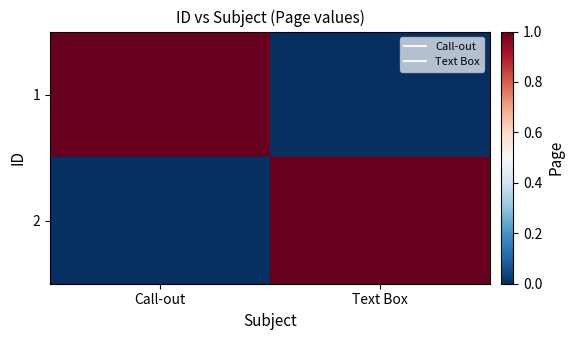

How many categories are shown in the chart?

2